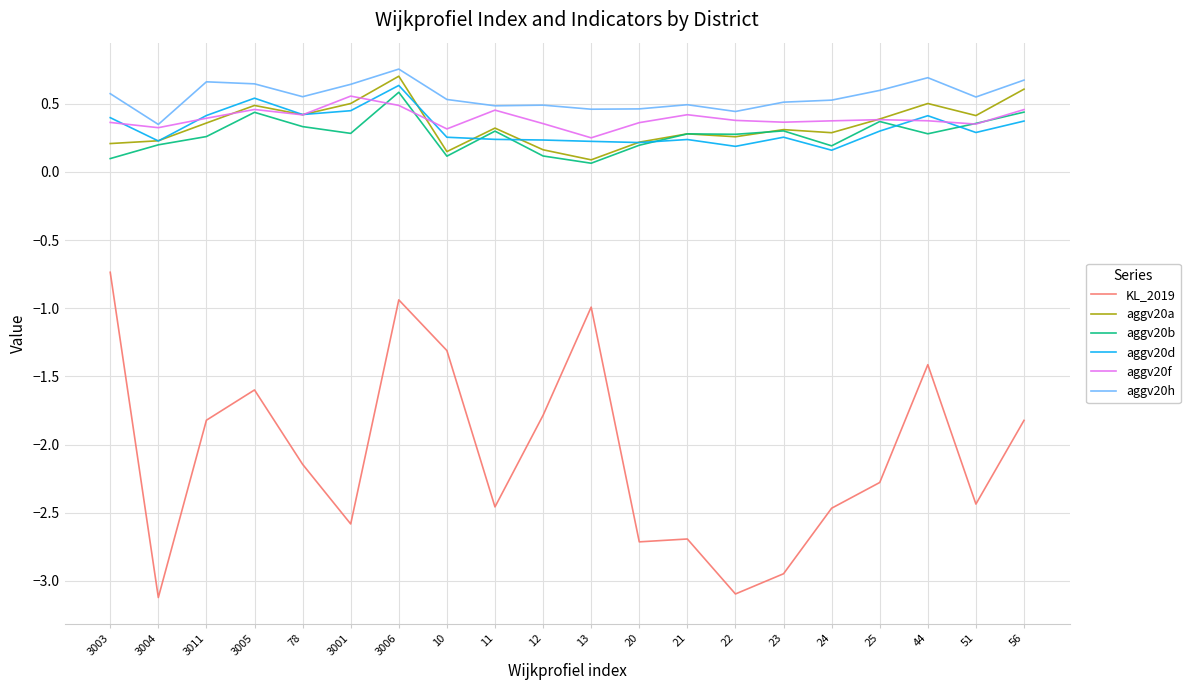

What is the difference between the highest and lowest values at 51?

3.0